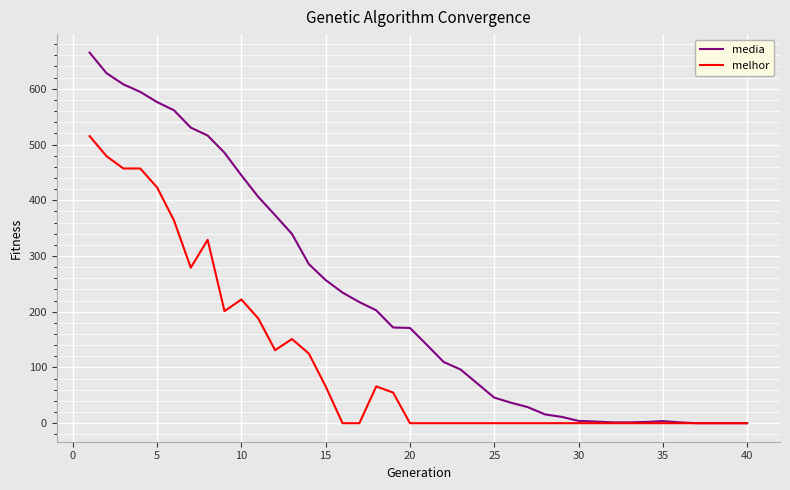

How many lines are shown in the chart?

2